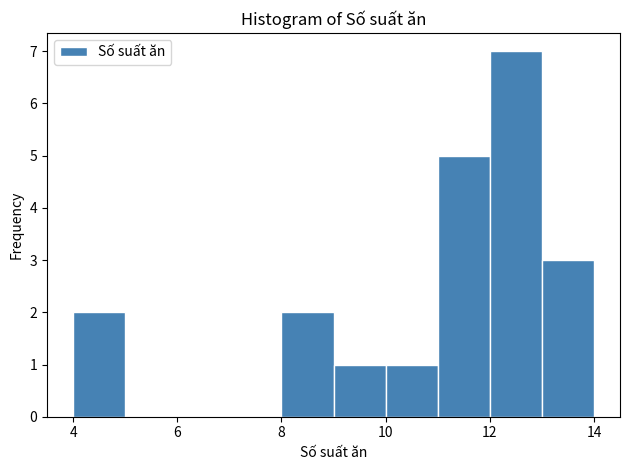

How tall is the bar that spans 11 to 12 on the x-axis? The values are not printed on the chart, so give them approximately, as read against the axis.

5